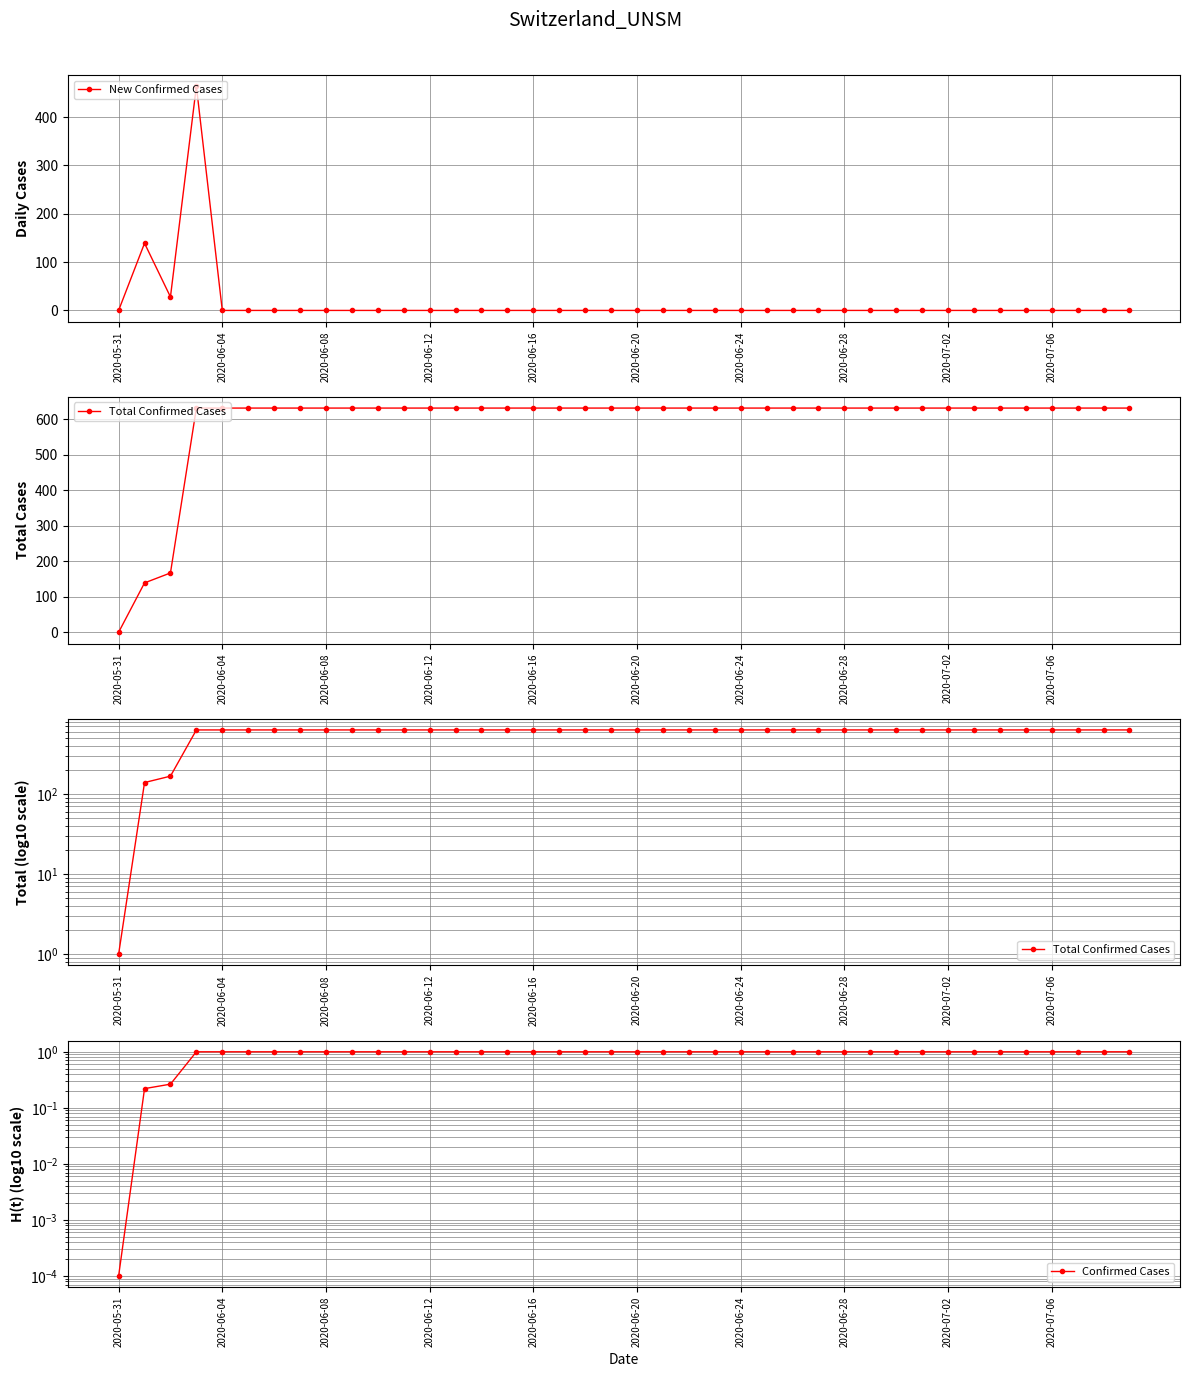

Count the Confirmed Cases values in the range 1 to 2.

37